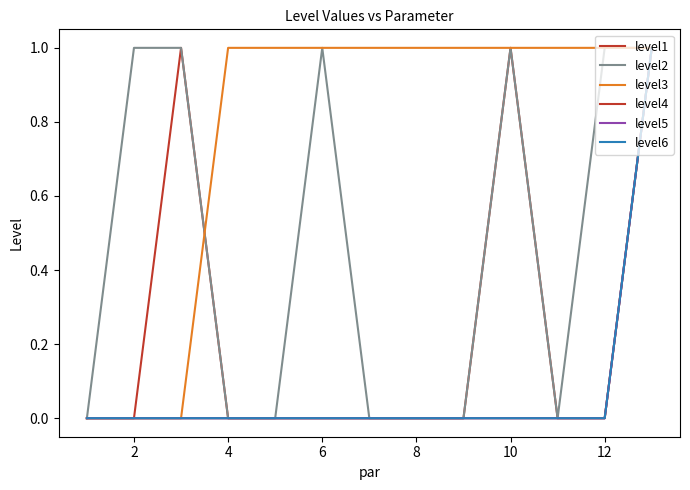

Does the chart display data point markers on the line(s)?

No